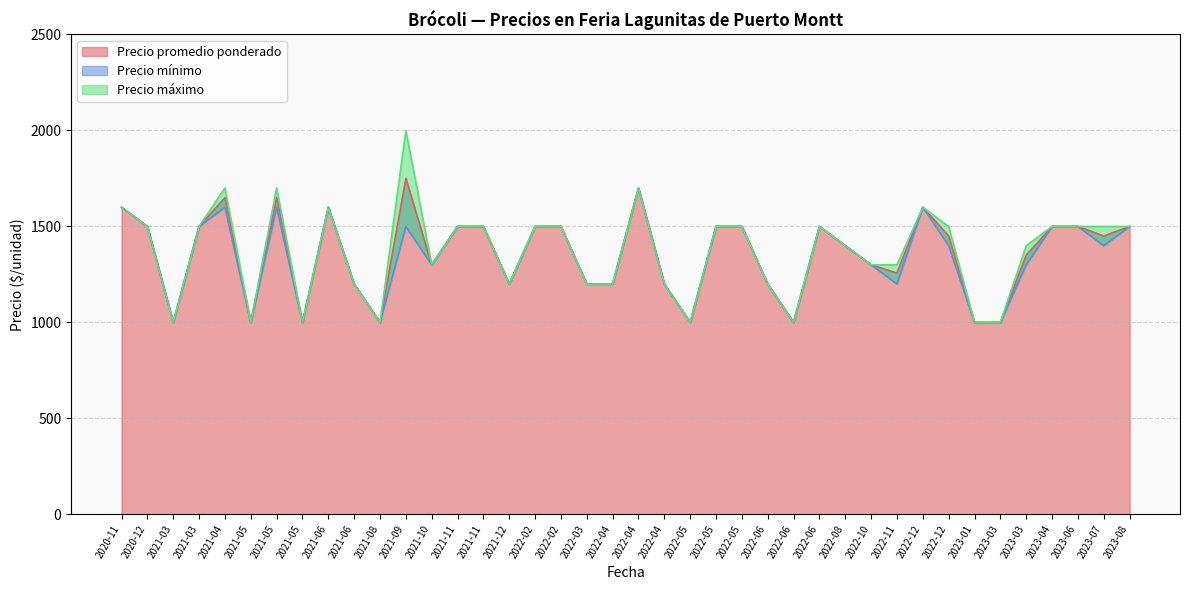

What is the total value across all series at 2022-05?

3000